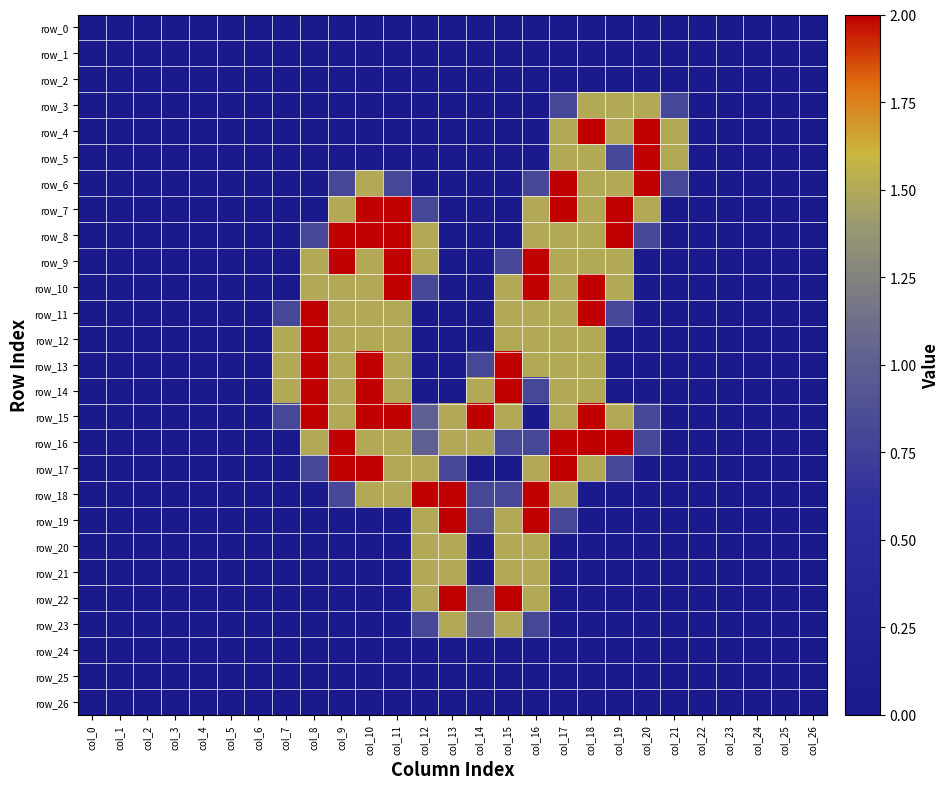

Where is row_7 nearest to the value 1?

col_12